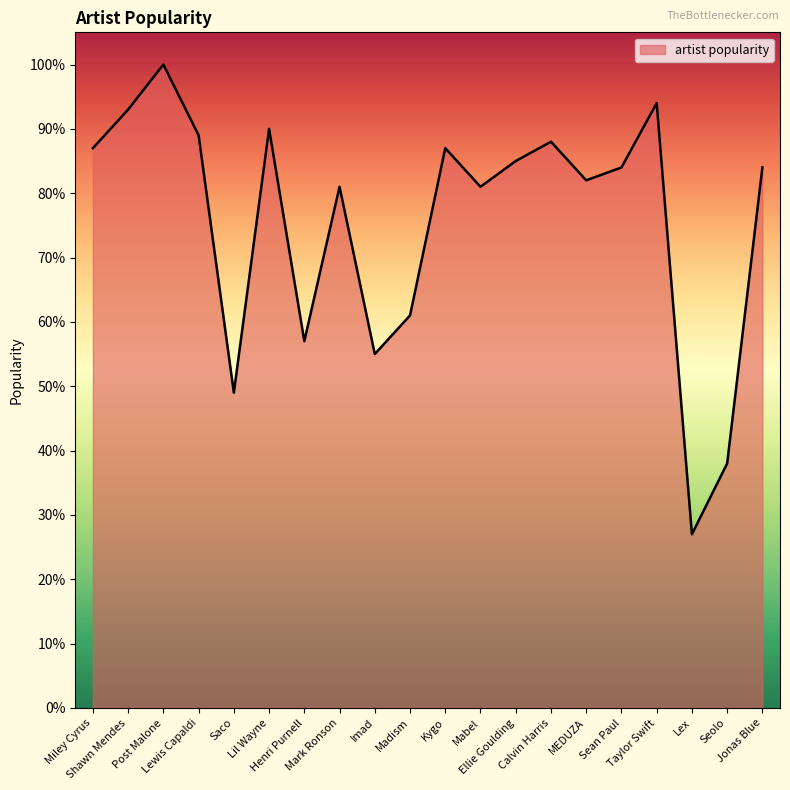

Reading left to right, extract all data points from this chart.

Miley Cyrus=87	Shawn Mendes=93	Post Malone=100	Lewis Capaldi=89	Saco=49	Lil Wayne=90	Henri Purnell=57	Mark Ronson=81	Imad=55	Madism=61	Kygo=87	Mabel=81	Ellie Goulding=85	Calvin Harris=88	MEDUZA=82	Sean Paul=84	Taylor Swift=94	Lex=27	Seolo=38	Jonas Blue=84